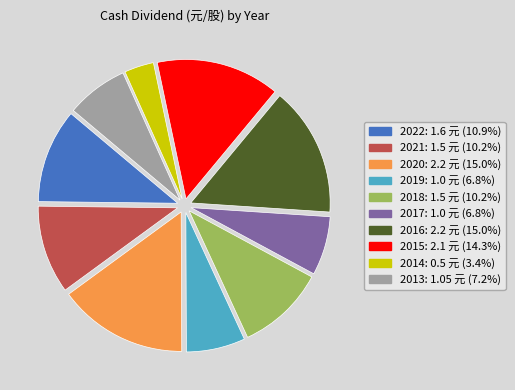

How many segments does this pie chart have?

10